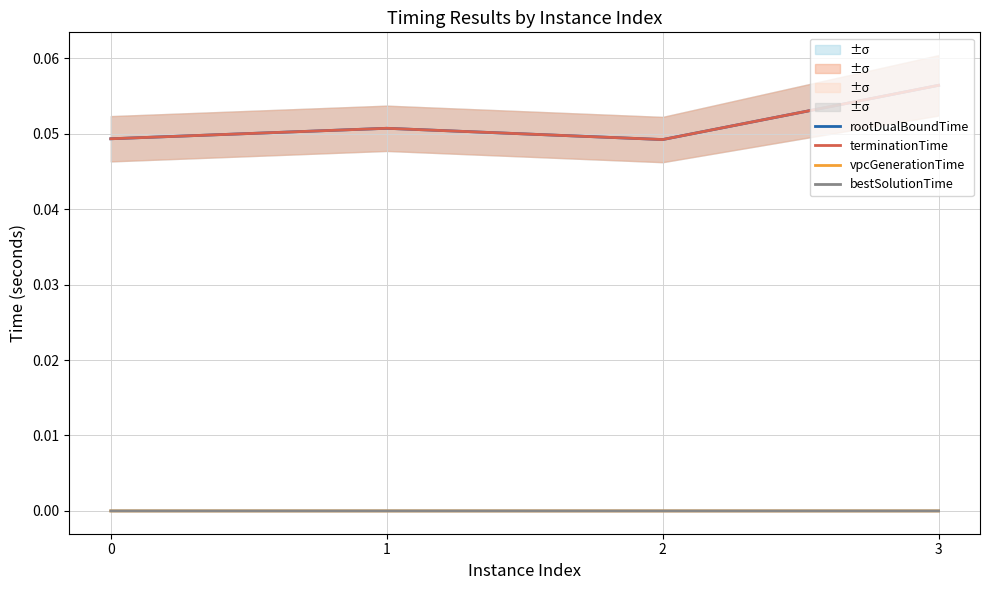

True or false: rootDualBoundTime and terminationTime cross at least once.

False